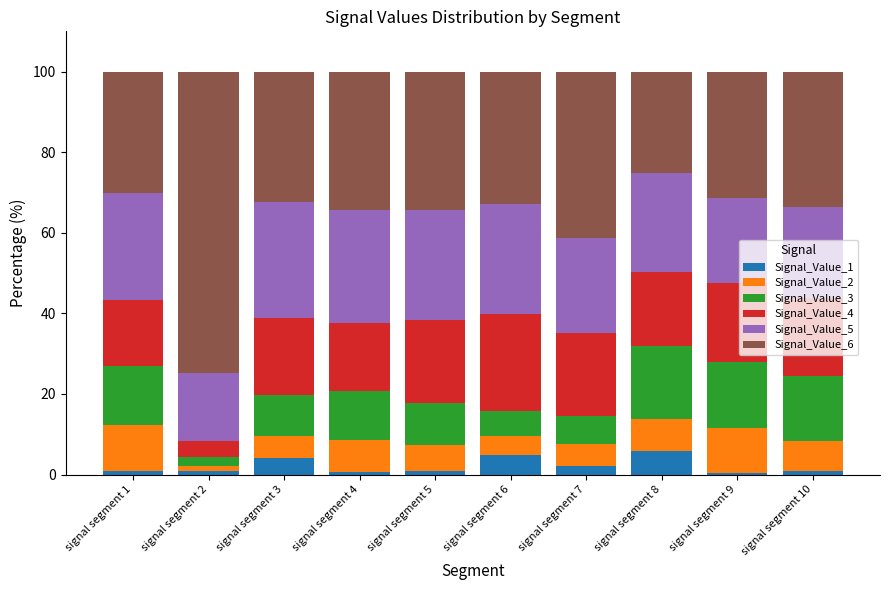

What is the highest value of the Signal_Value_1 series?

5.9